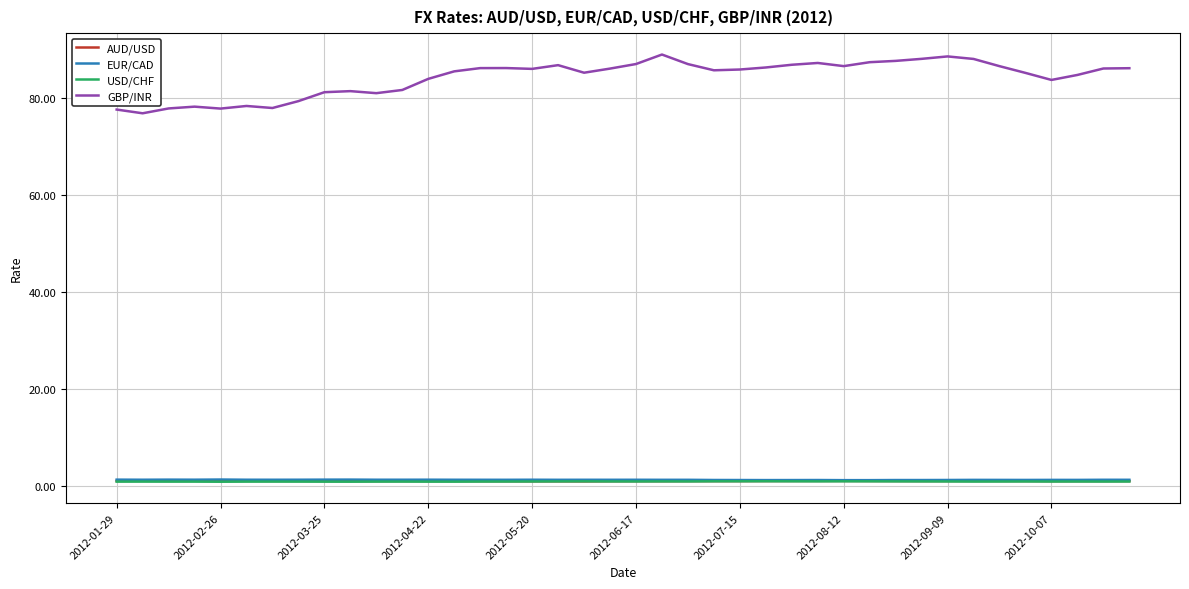

Which series has the largest range (max minus min)?

GBP/INR